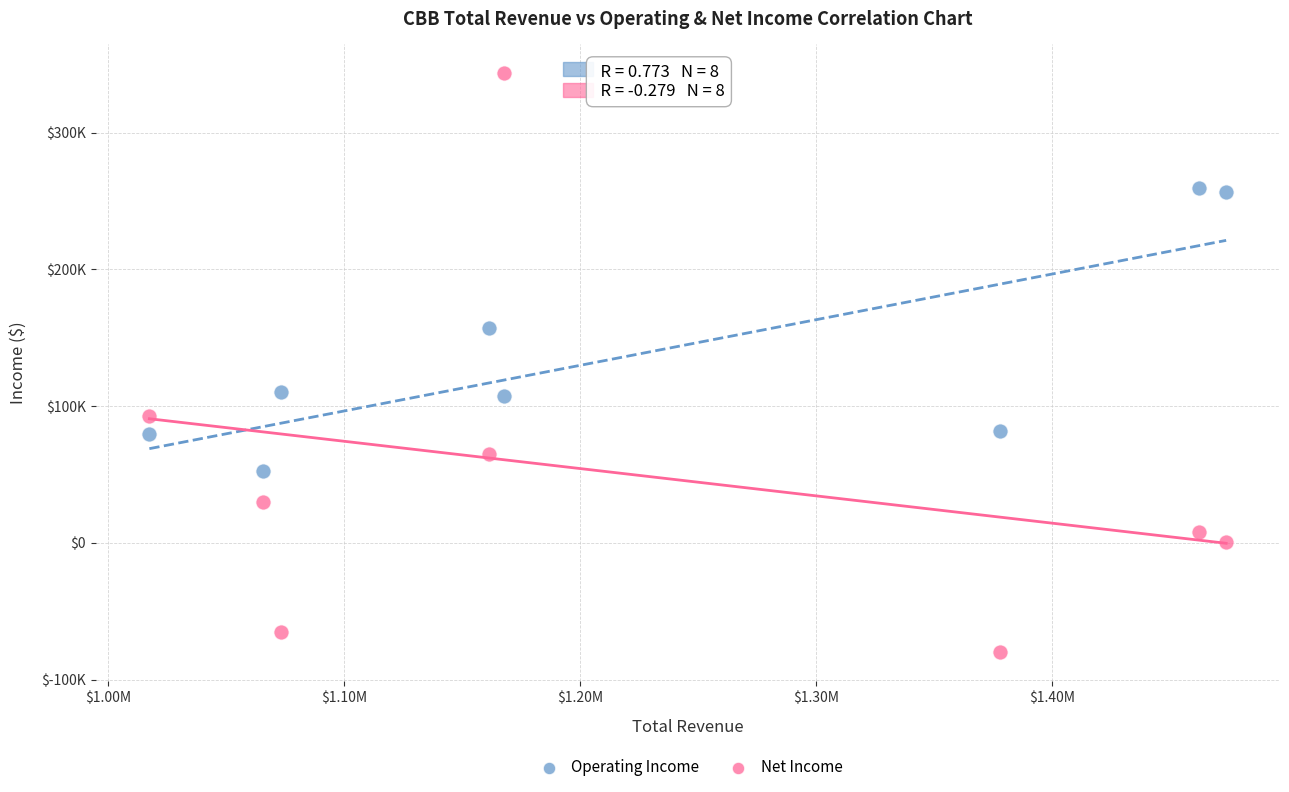

What are all the series names shown in the legend?

Operating Income, Net Income